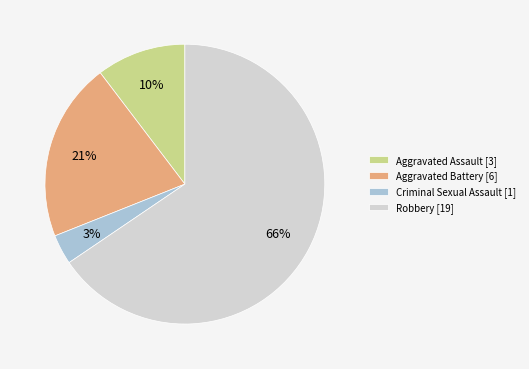

Rank the categories by value from highest to lowest.

Robbery, Aggravated Battery, Aggravated Assault, Criminal Sexual Assault